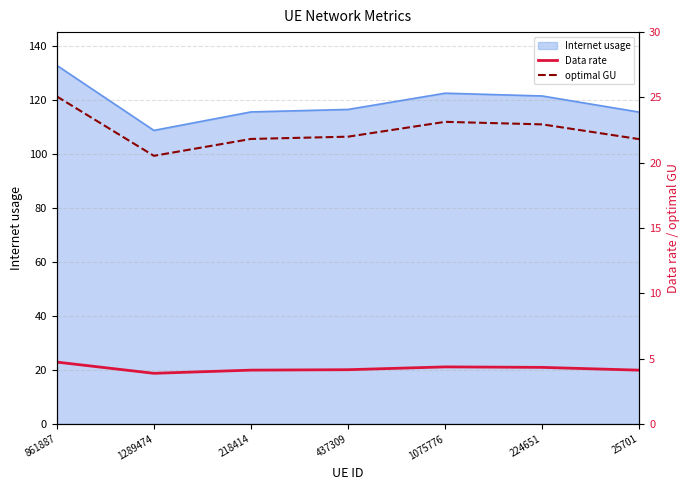

How many interior local valleys does the Data rate series have?

1